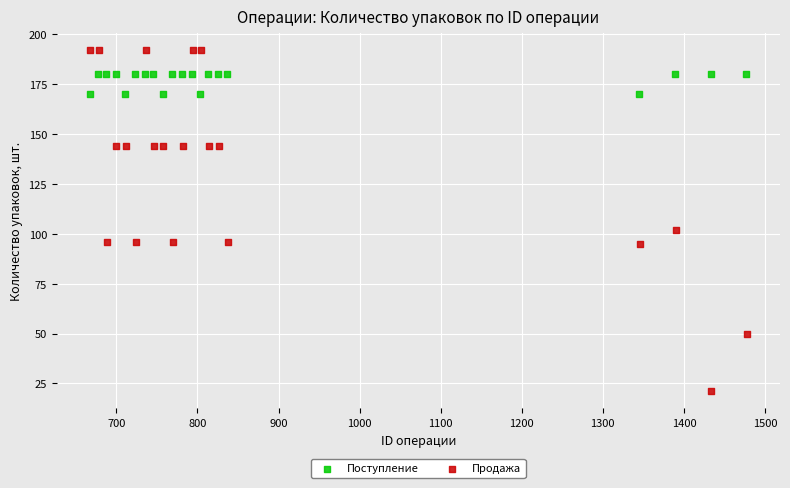

Which series contains the lowest Y value?

Продажа